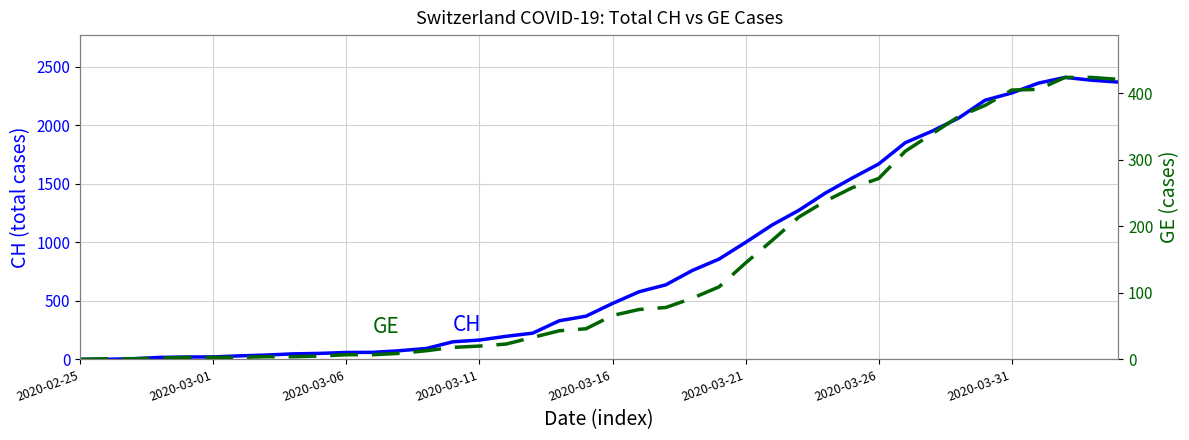

What is the sum of all CH values?

33207